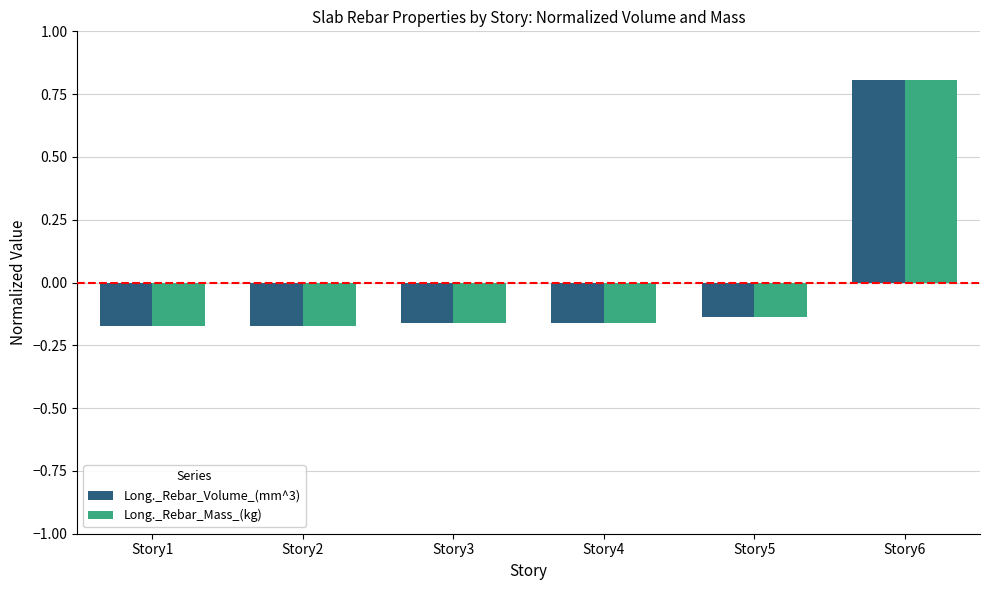

Which series changed the most between Story5 and Story6?

Long._Rebar_Mass_(kg)